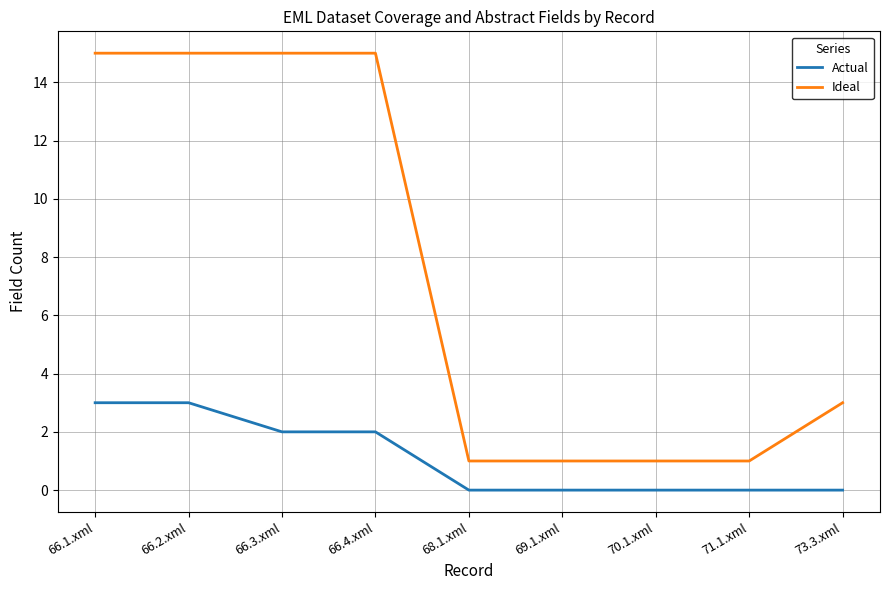

Does the chart display data point markers on the line(s)?

No